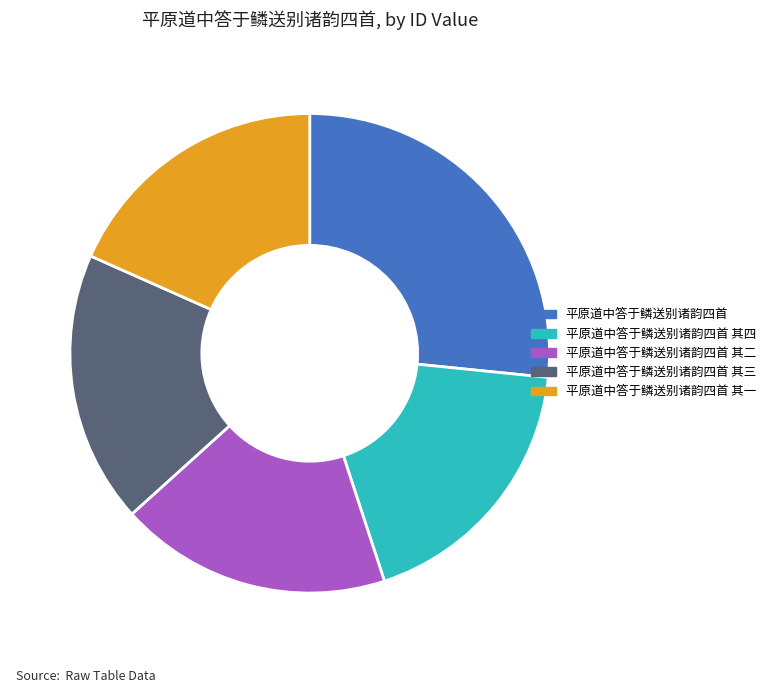

Approximately how many times larger is the value at 平原道中答于鳞送别诸韵四首 其四 compared to 平原道中答于鳞送别诸韵四首?

0.7